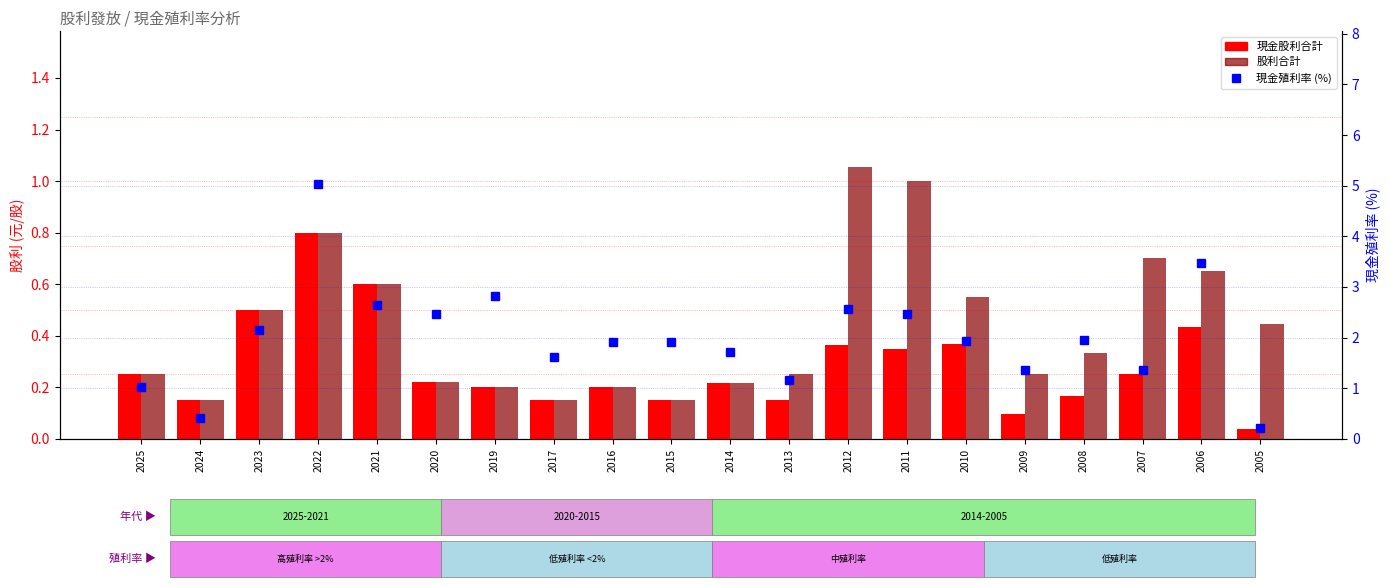

List the labels in order of 現金股利合計 value, smallest first.

2005, 2009, 2024, 2017, 2015, 2013, 2008, 2019, 2016, 2014, 2020, 2007, 2025, 2011, 2012, 2010, 2006, 2023, 2021, 2022